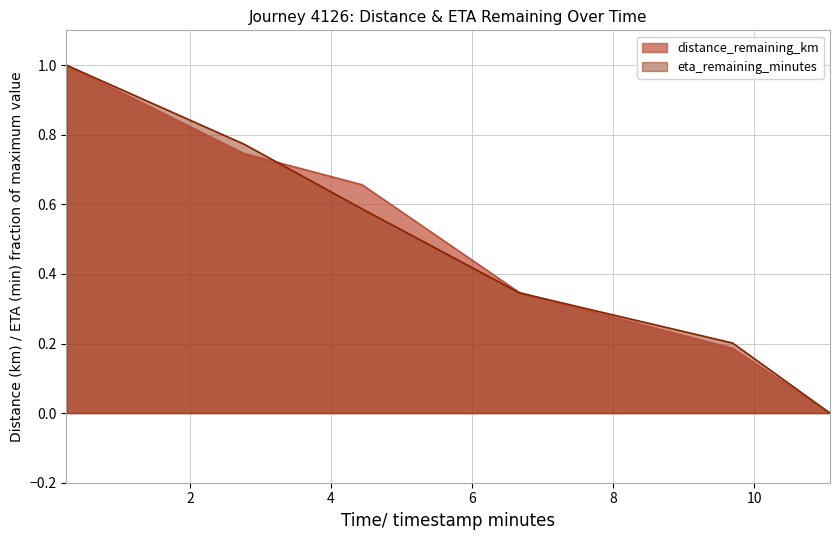

List the series in order of their overall mean, lowest first.

eta_remaining_minutes, distance_remaining_km